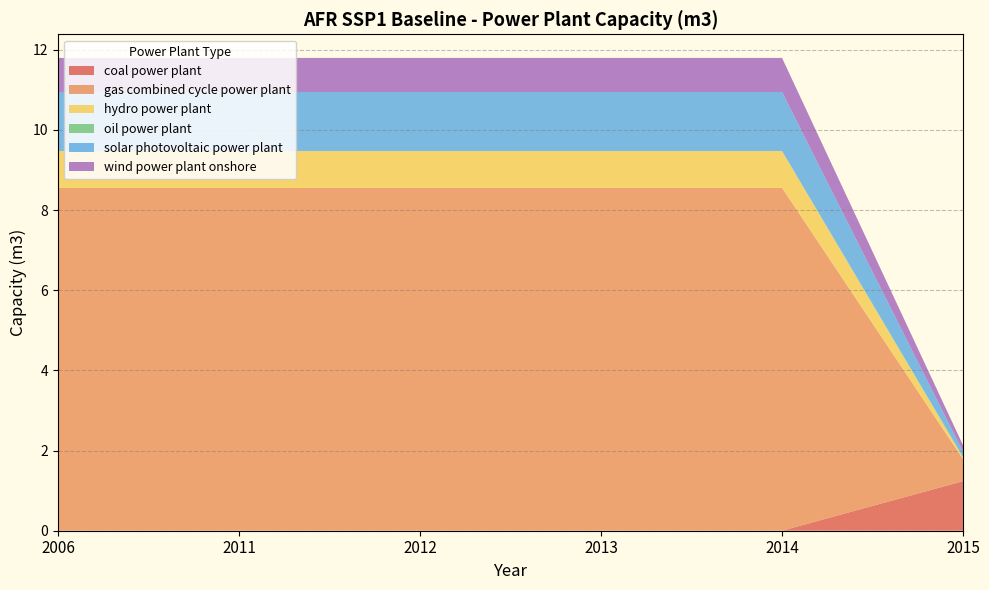

Where is hydro power plant nearest to the value 0?

2015